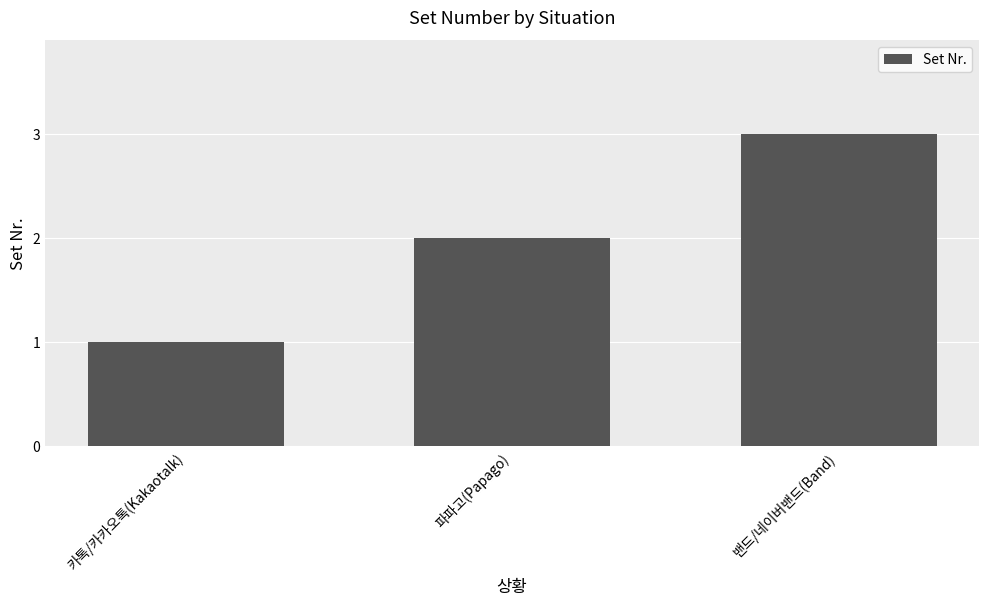

How many data points does each series have?

3